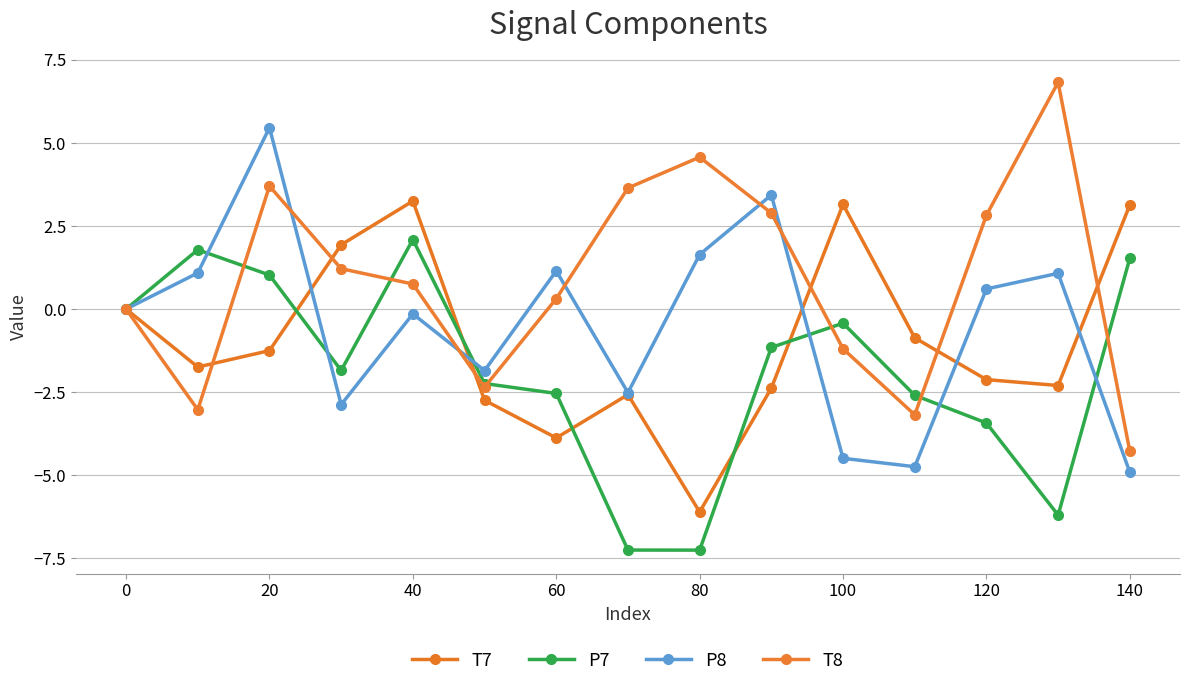

Reading left to right, list all the values displayed in this chart.

T7: 0.0	-1.7	-1.3	1.9	3.3	-2.7	-3.9	-2.6	-6.1	-2.4	3.2	-0.9	-2.1	-2.3	3.1
P7: -0.0	1.8	1.0	-1.8	2.1	-2.2	-2.5	-7.3	-7.3	-1.2	-0.4	-2.6	-3.4	-6.2	1.5
P8: -0.0	1.1	5.5	-2.9	-0.1	-1.9	1.1	-2.5	1.6	3.4	-4.5	-4.7	0.6	1.1	-4.9
T8: 0.0	-3.0	3.7	1.2	0.8	-2.3	0.3	3.6	4.6	2.9	-1.2	-3.2	2.8	6.8	-4.3